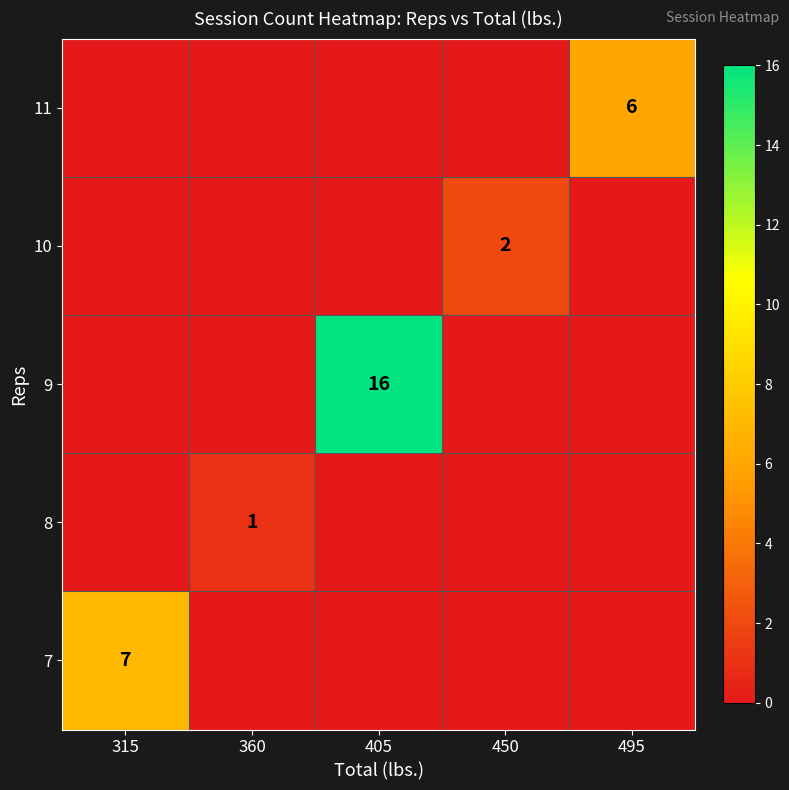

The value of 7 at 315 is 7. True or false?

True